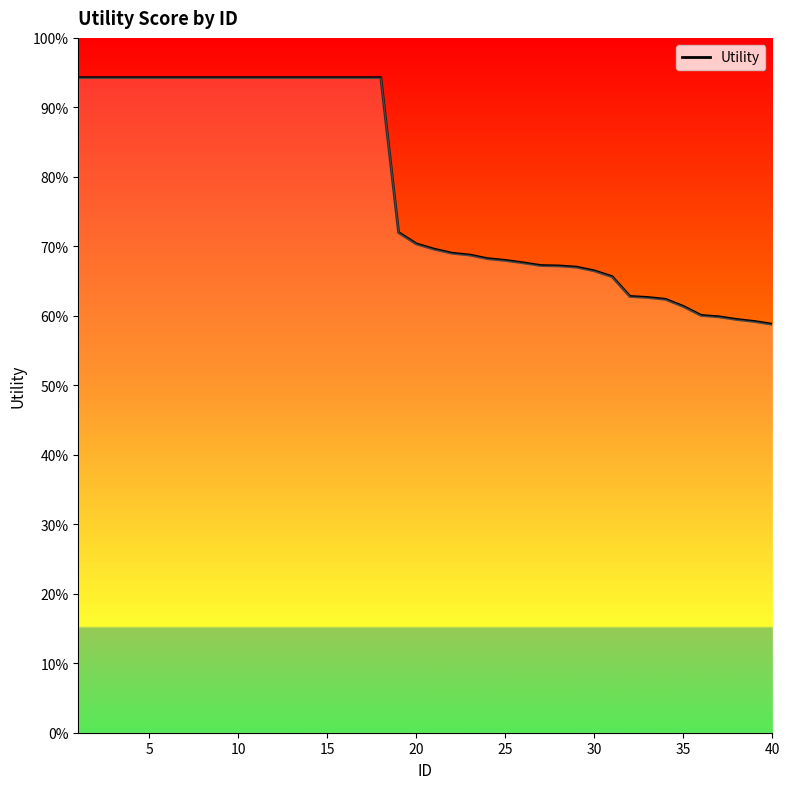

True or false: there are more than 2 points higher than both neighbors.

False